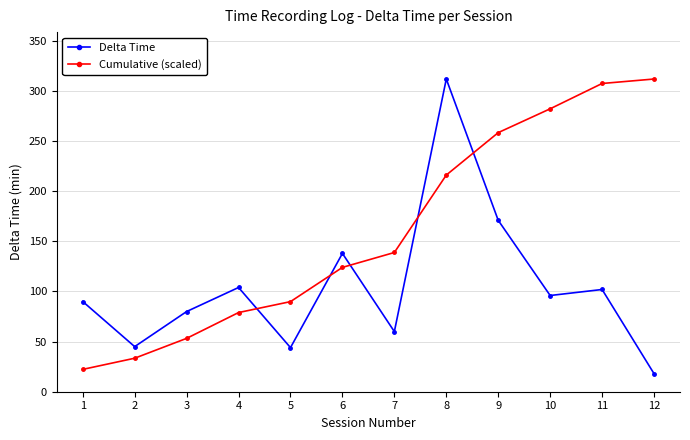

Which series ends up on top after the final intersection of Cumulative (scaled) and Delta Time?

Cumulative (scaled)